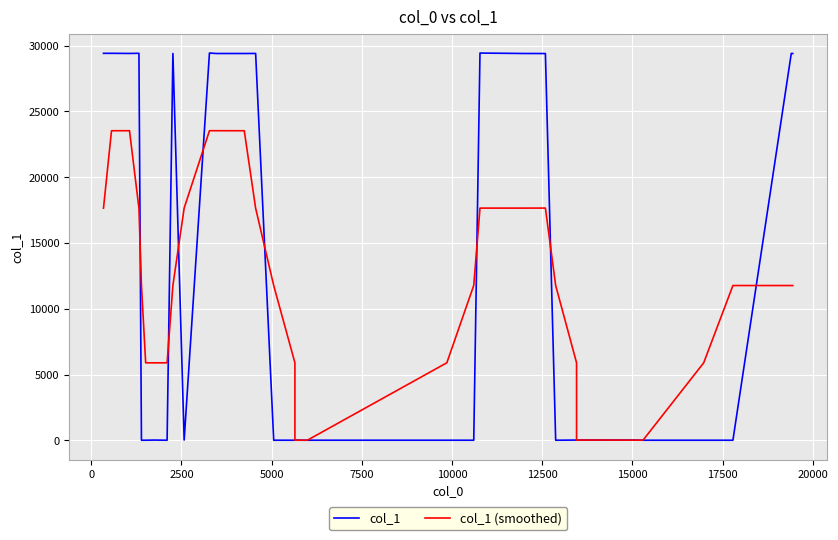

What is the difference between the second highest and second lowest values in the col_1 series?

29421.0